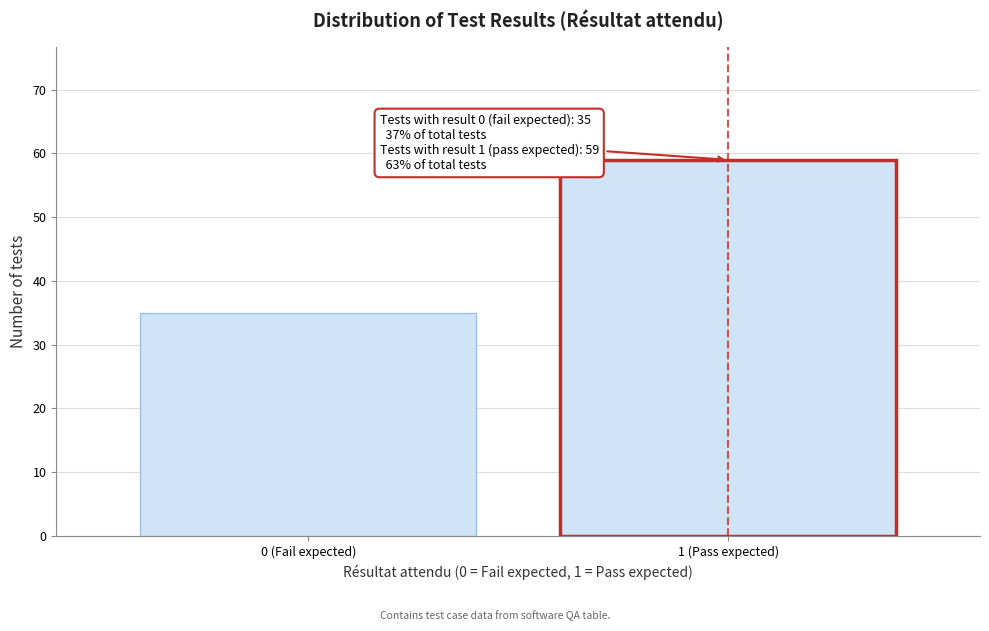

Reading right to left, list all the values displayed in this chart.

1 (Pass expected)=59	0 (Fail expected)=35